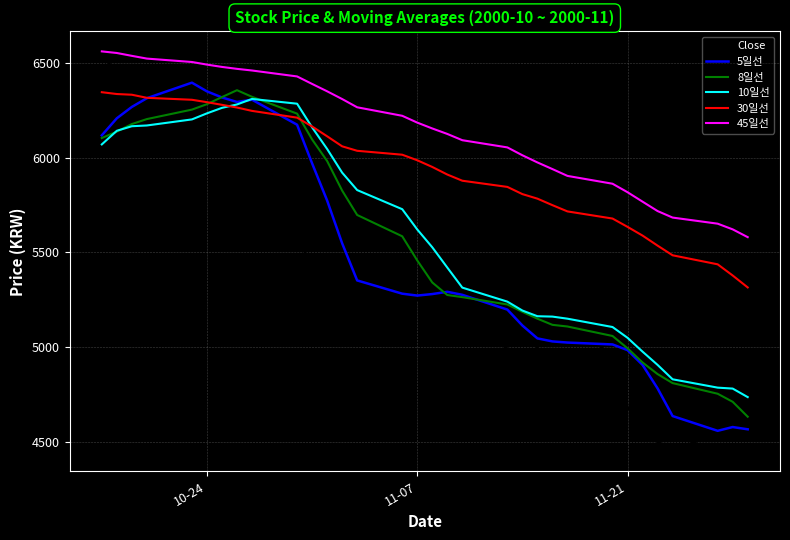

True or false: 5일선 and 45일선 intersect in this chart.

False